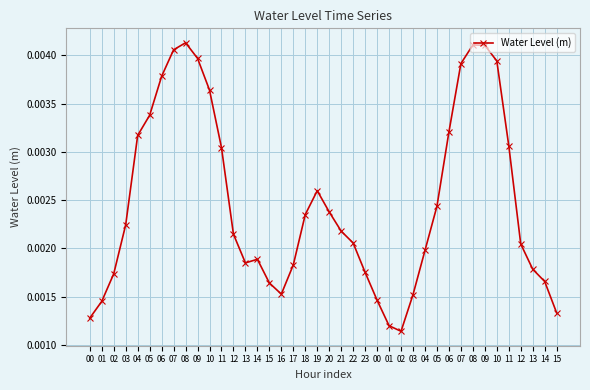

Where is the data nearest to the value 0?

02